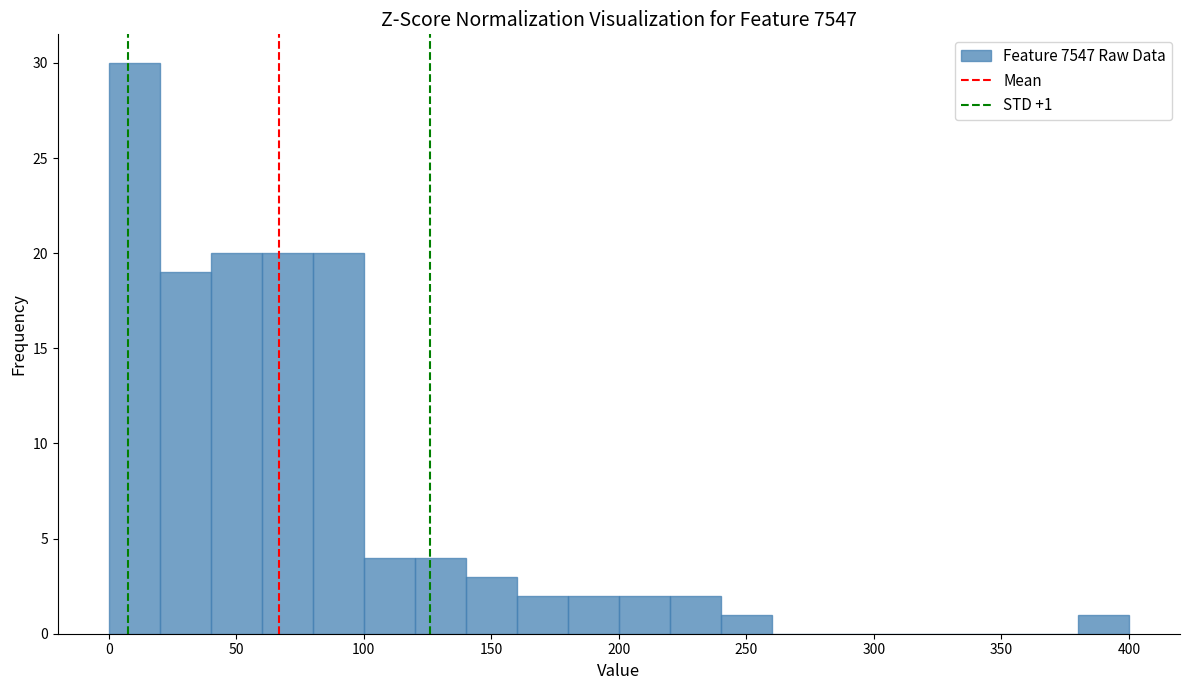

Which range on the x-axis has the tallest bar?

0 to 20